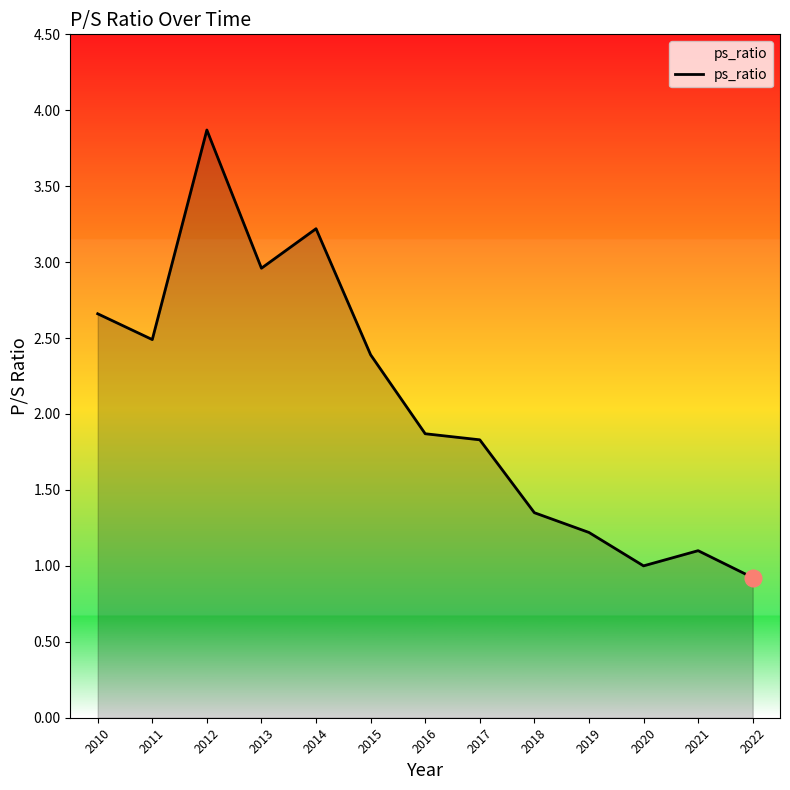

Approximately how many times larger is the value at 2010 compared to 2014?

0.8